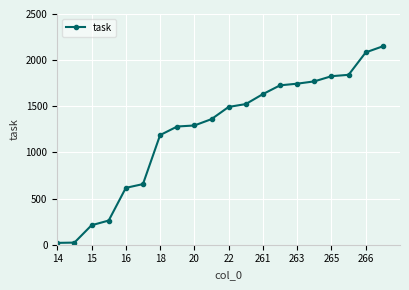

What is the value of the 19th point from the left?

2084